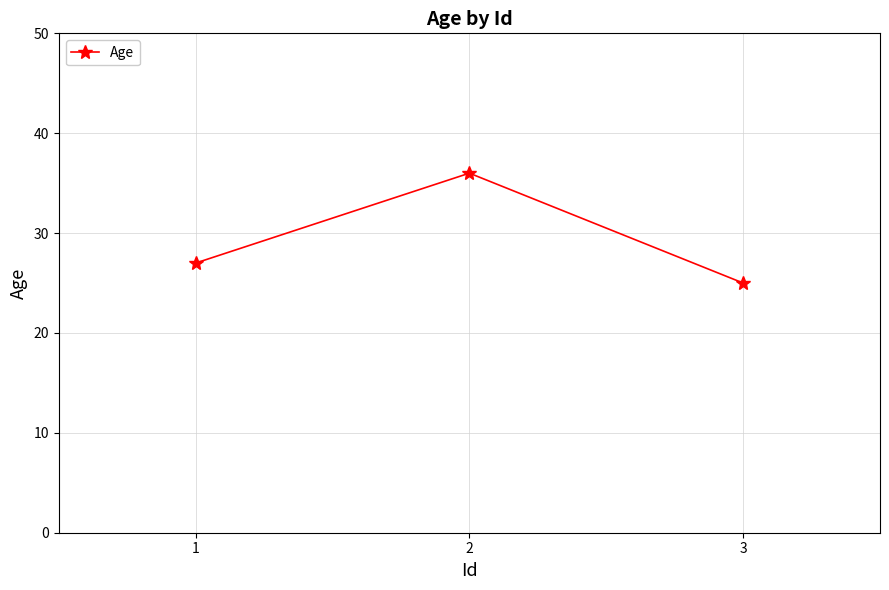

Reading left to right, what are all the values shown in this chart?

1=27	2=36	3=25